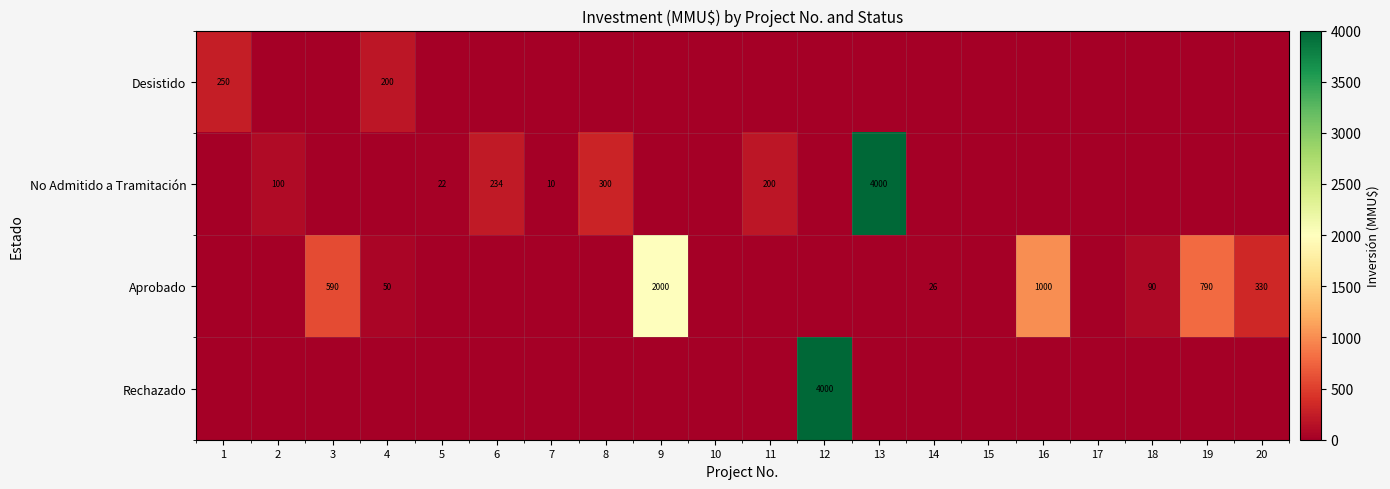

Is it true that No Admitido a Tramitación equals 1559 at 13?

False